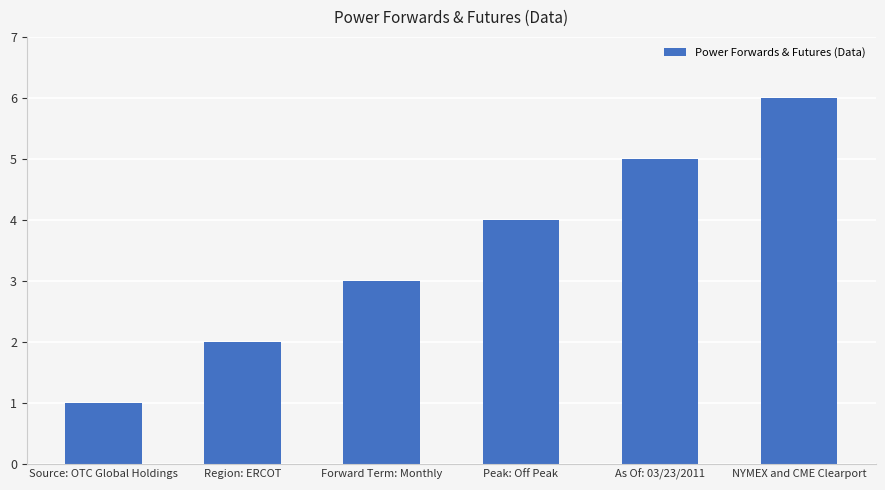

How many values are between 2 and 5?

4